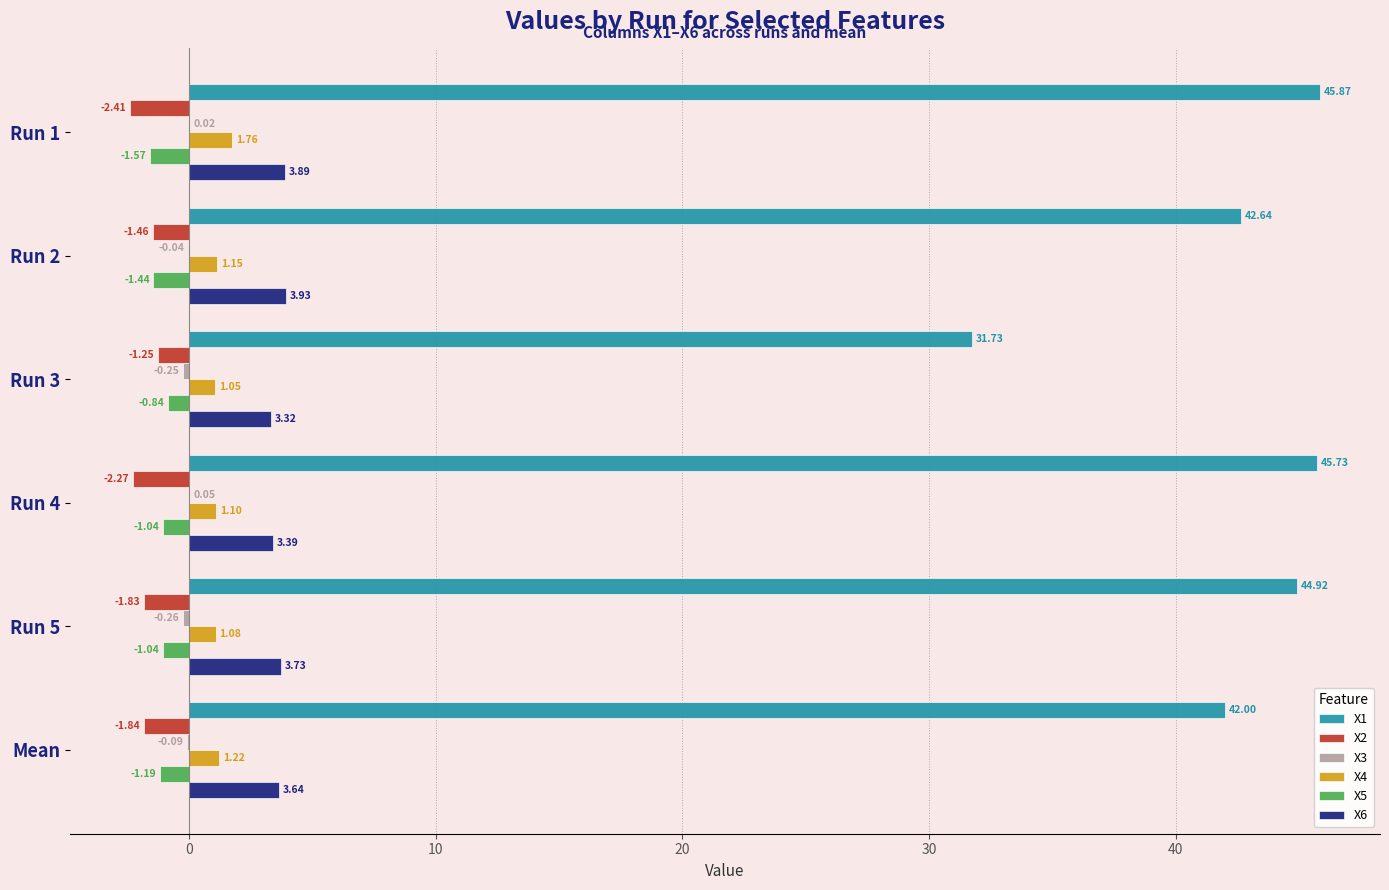

What is the total value across all series at Run 4?

47.0